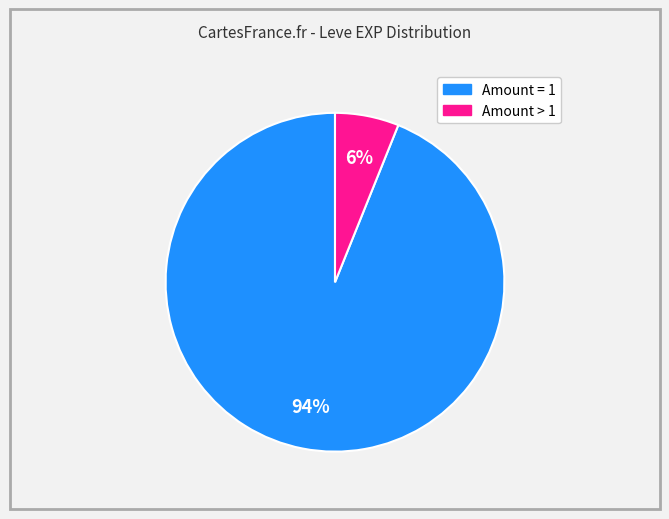

Is there a majority slice in this chart?

Yes